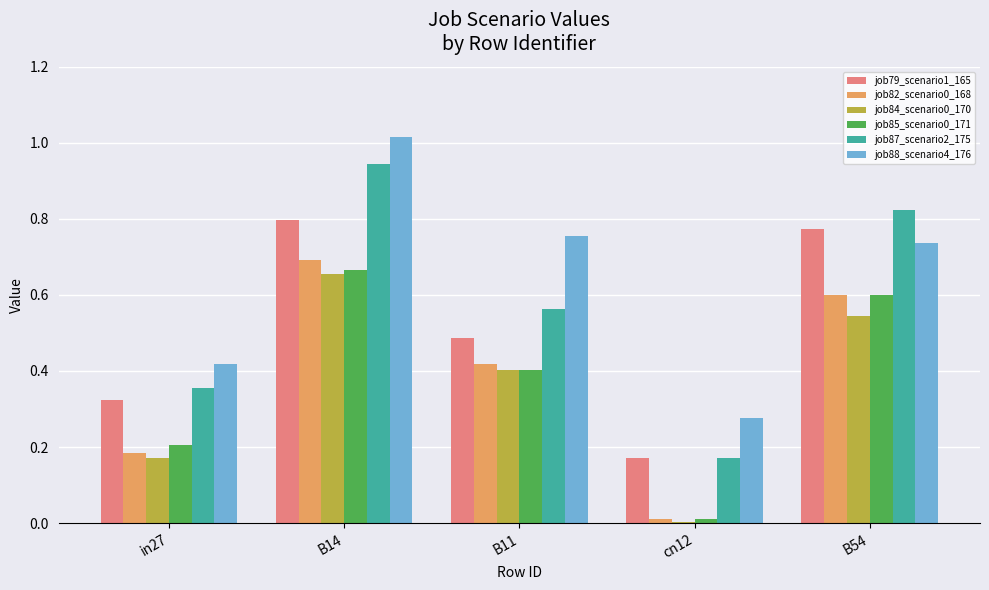

The job84_scenario0_170 series shows 1.1 at B14. True or false?

False